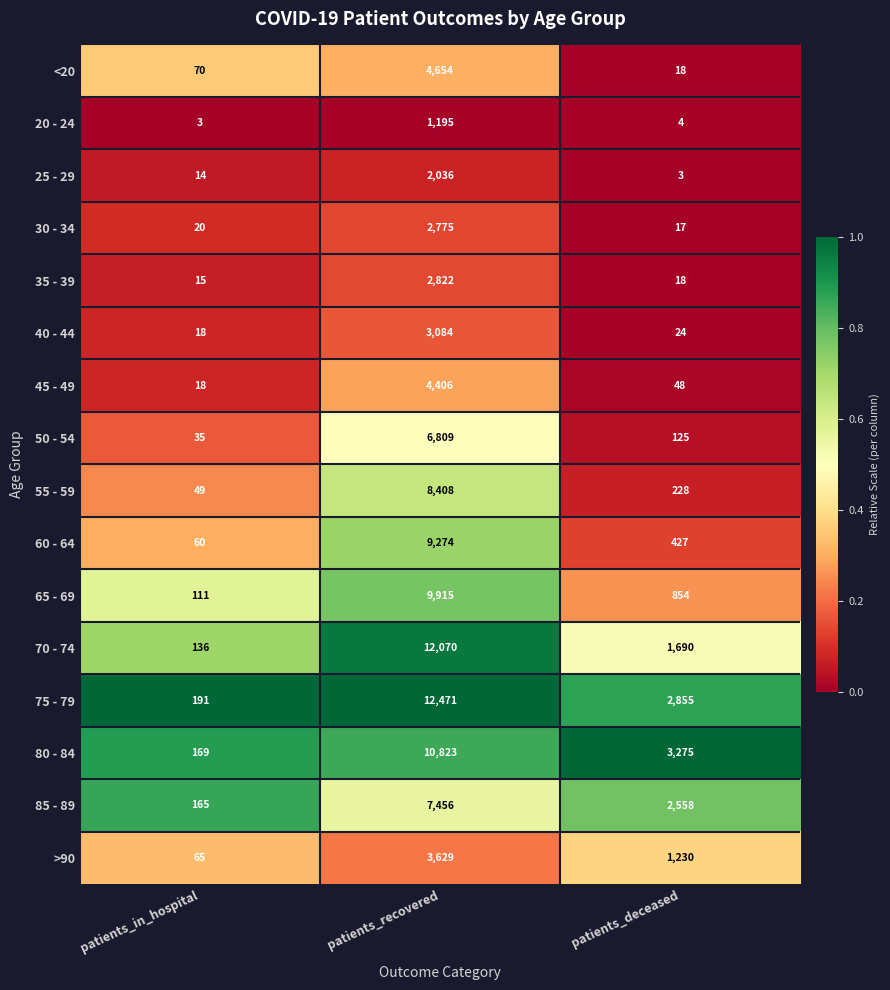

What is the difference between the highest and lowest values at patients_in_hospital?

188